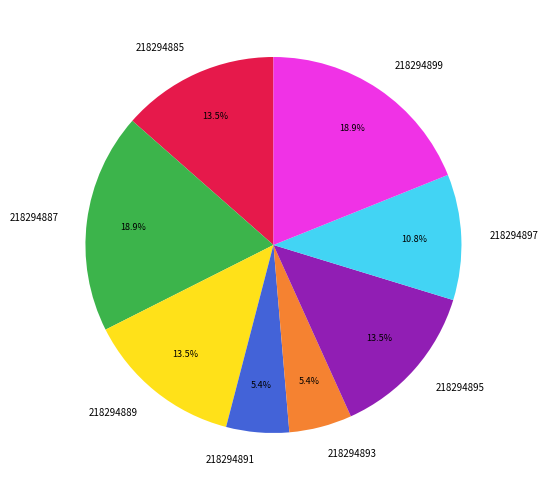

Is 218294895 the majority of the pie?

No